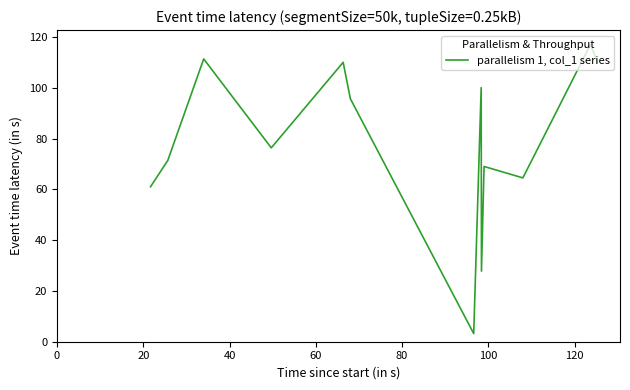

What is the difference between the maximum and minimum values?

113.8